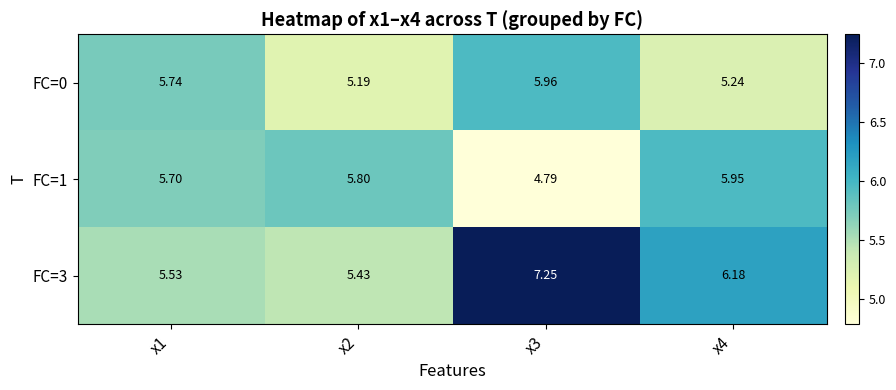

Is the value of FC=3 at x1 greater than the value of FC=1 at x1?

No